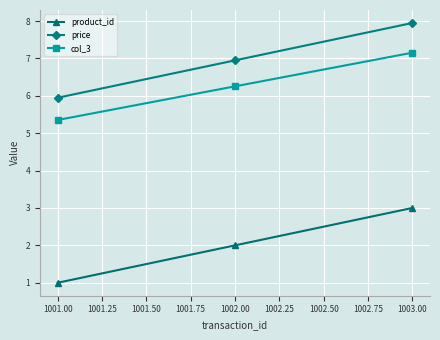

Which category has the lowest value across all series?

1001.00